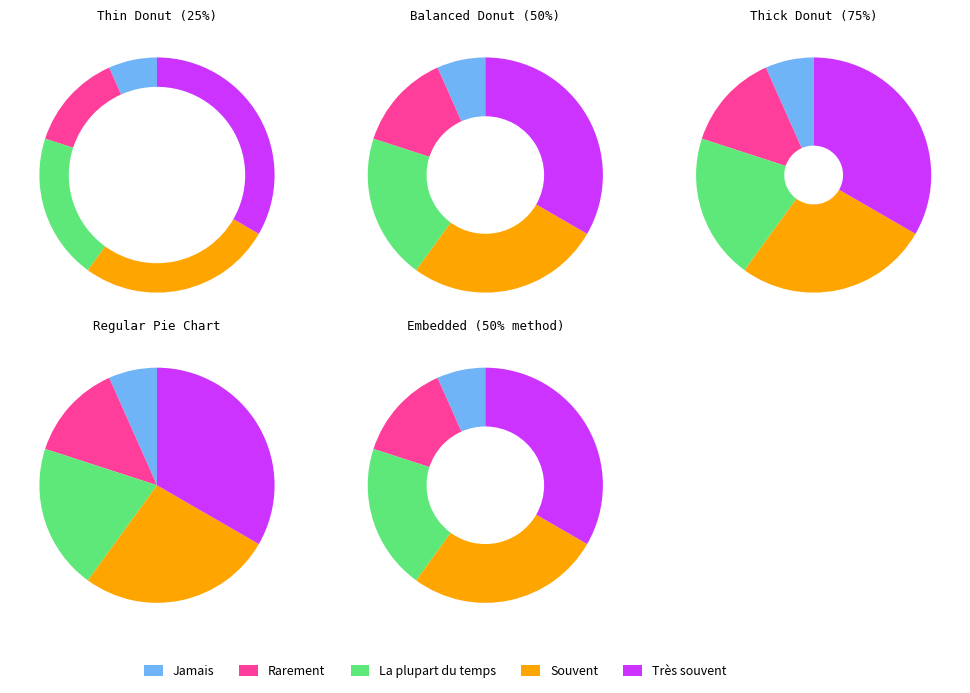

Which has a higher value, Souvent or Rarement?

Souvent